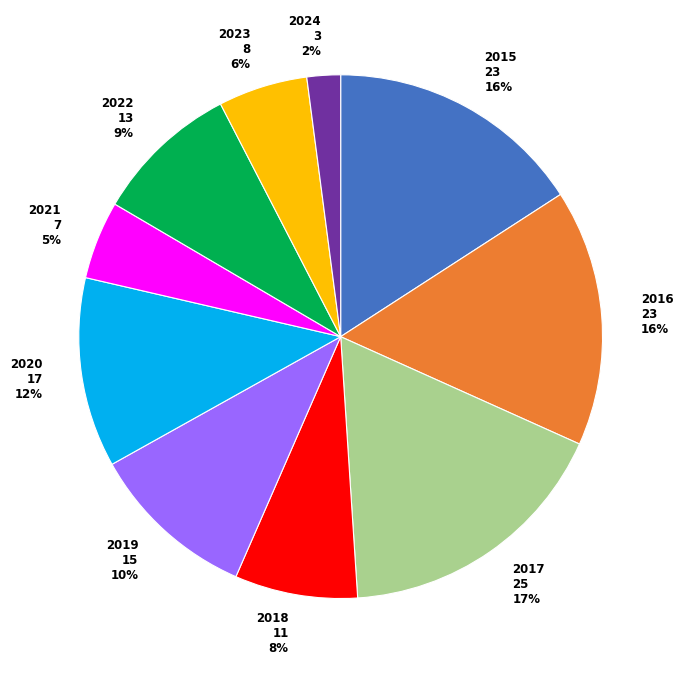

What percentage is the 2021 slice, to the nearest percent?

5%